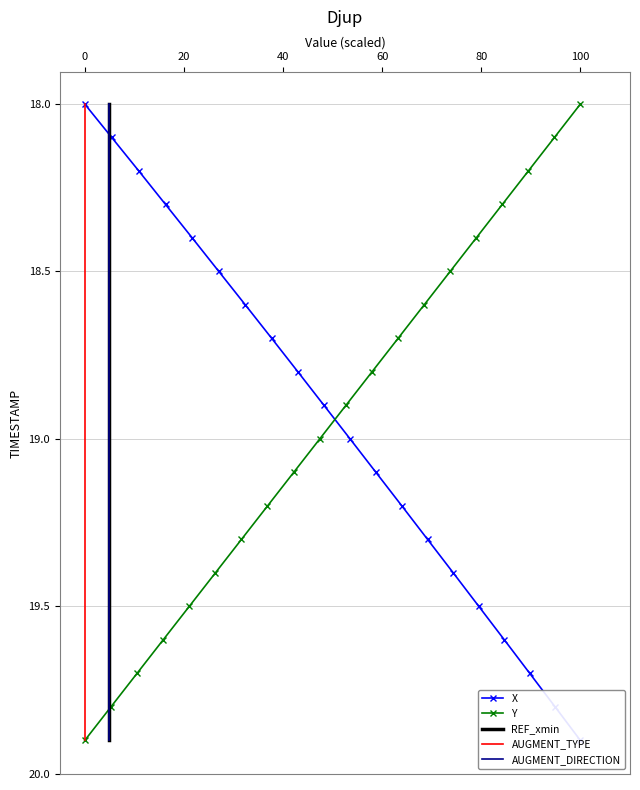

The value of Y at 100 is 24.2. True or false?

False